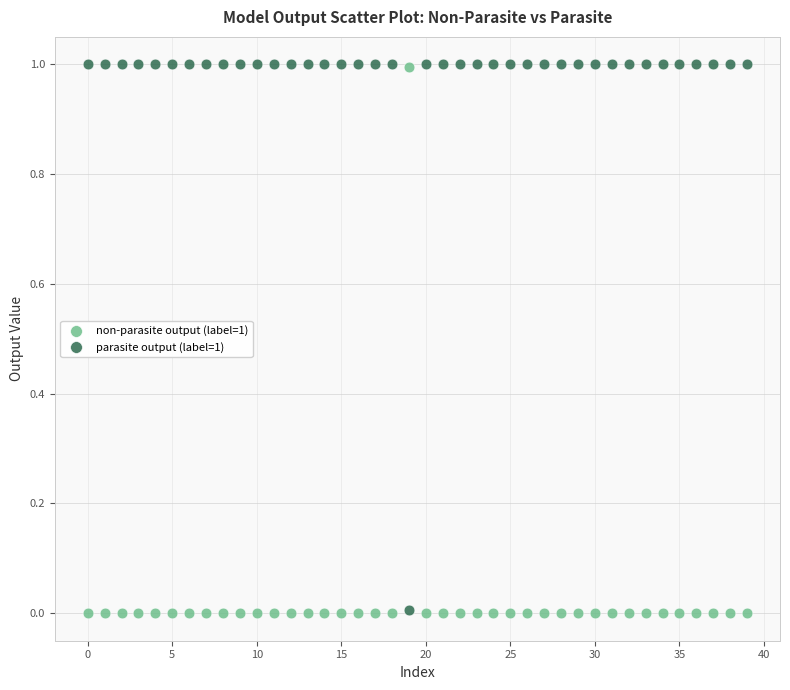

Across all data points, what is the range of Y values (max minus min)?

1.0